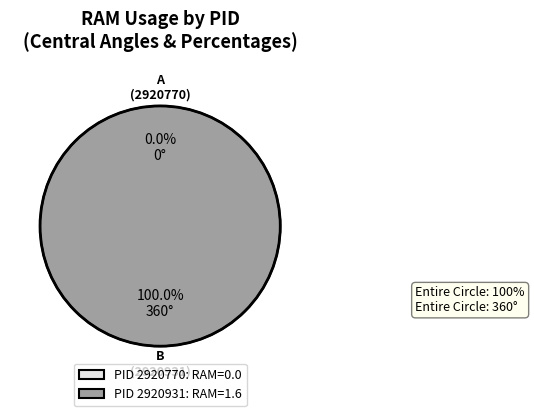

Which category has the smallest portion of the pie?

2920770